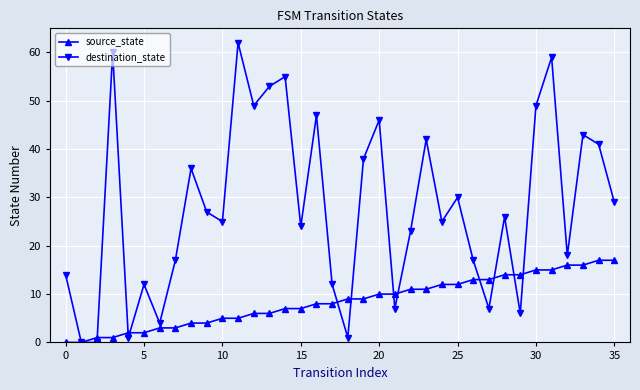

What is the difference between the maximum and second lowest values in the source_state series?

17